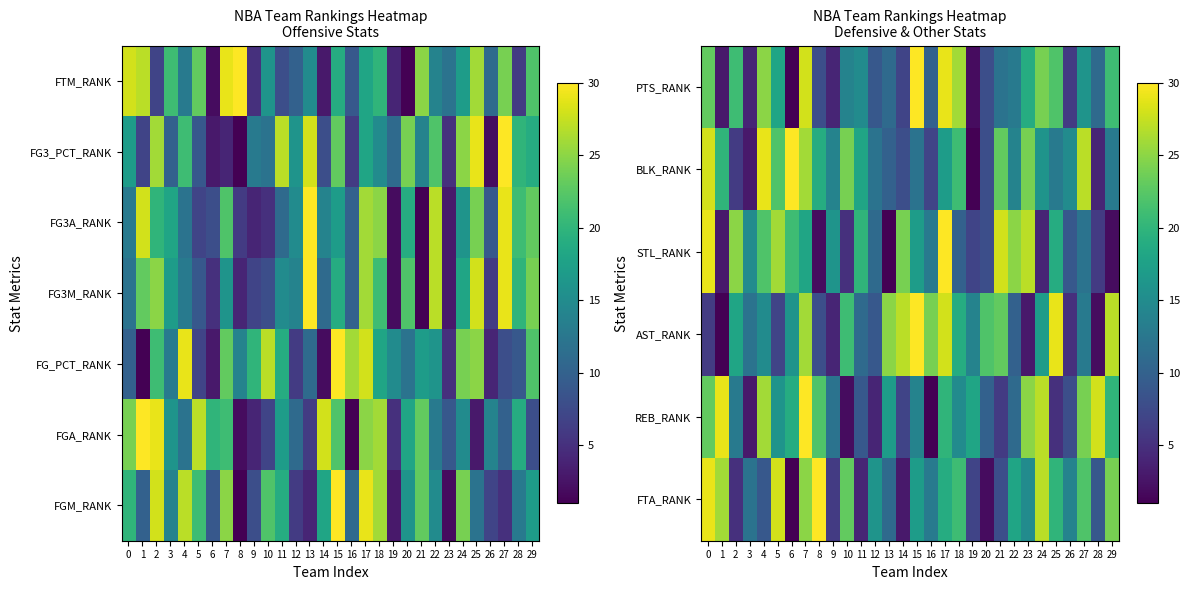

At how many categories does at least one series exceed 11?

30